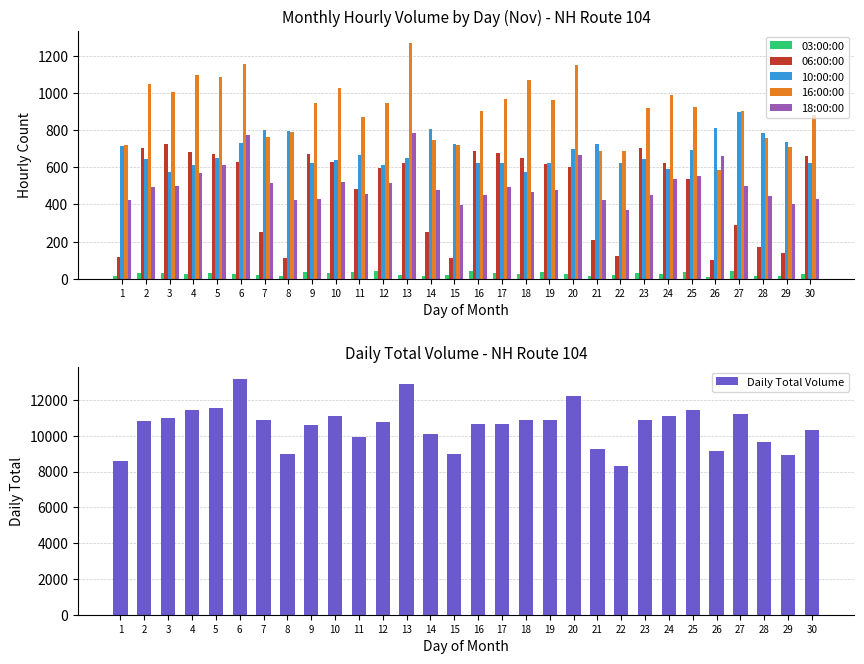

True or false: 18:00:00 has a value of 245 at 24.

False